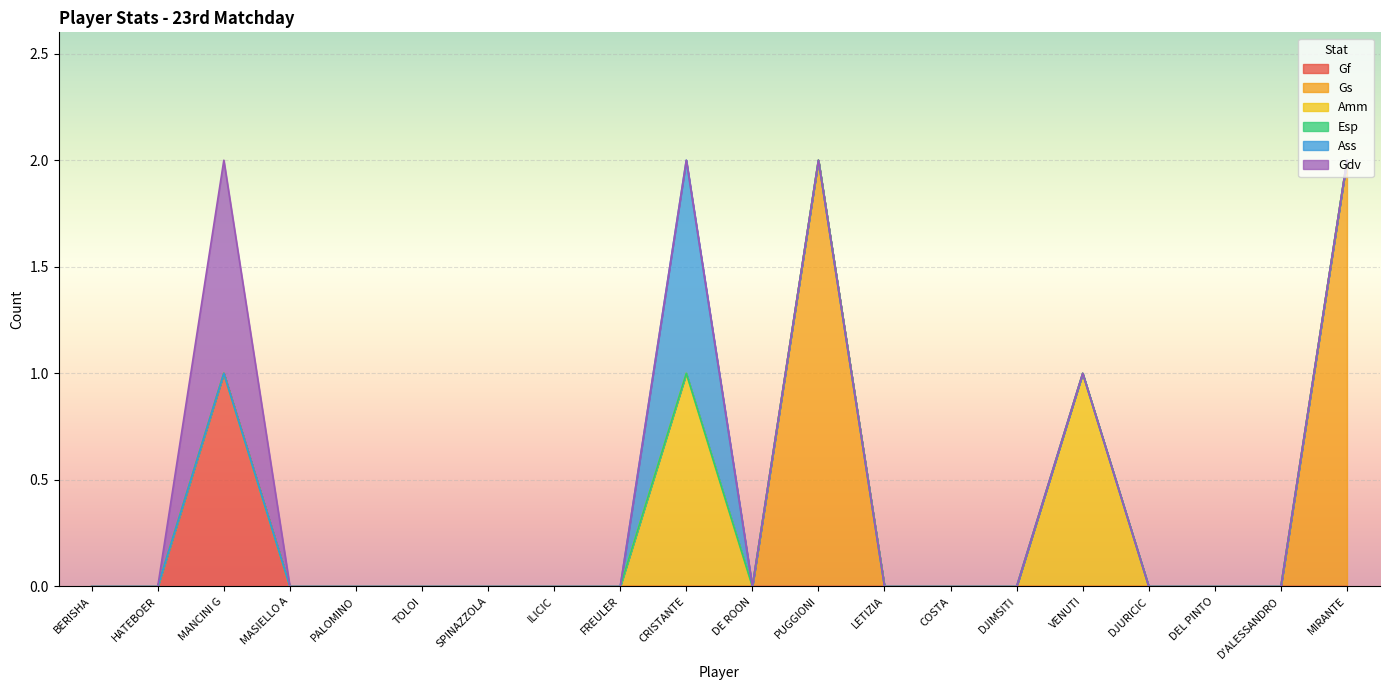

What position from the right is MASIELLO A?

17